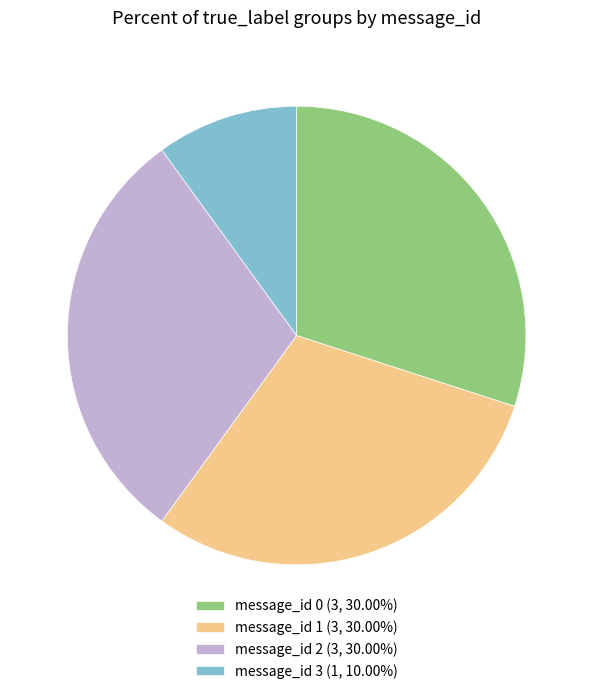

Does message_id 1 (3, 30.00%) account for over 50% of the chart?

No